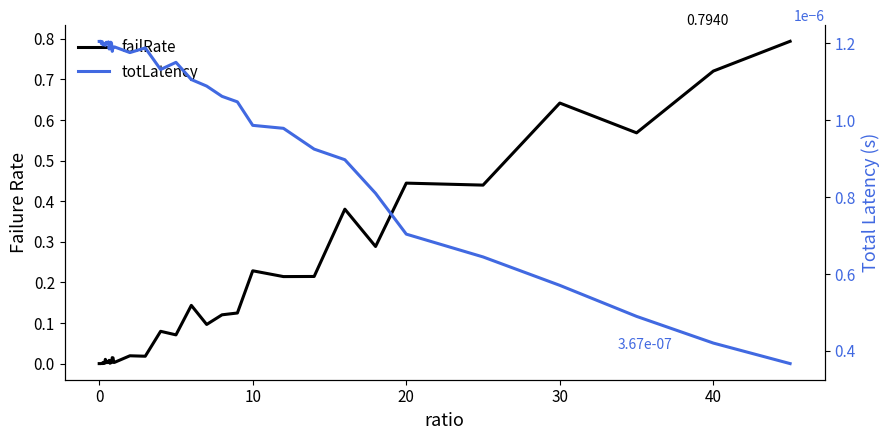

Is this an area chart (filled region under the line)?

No